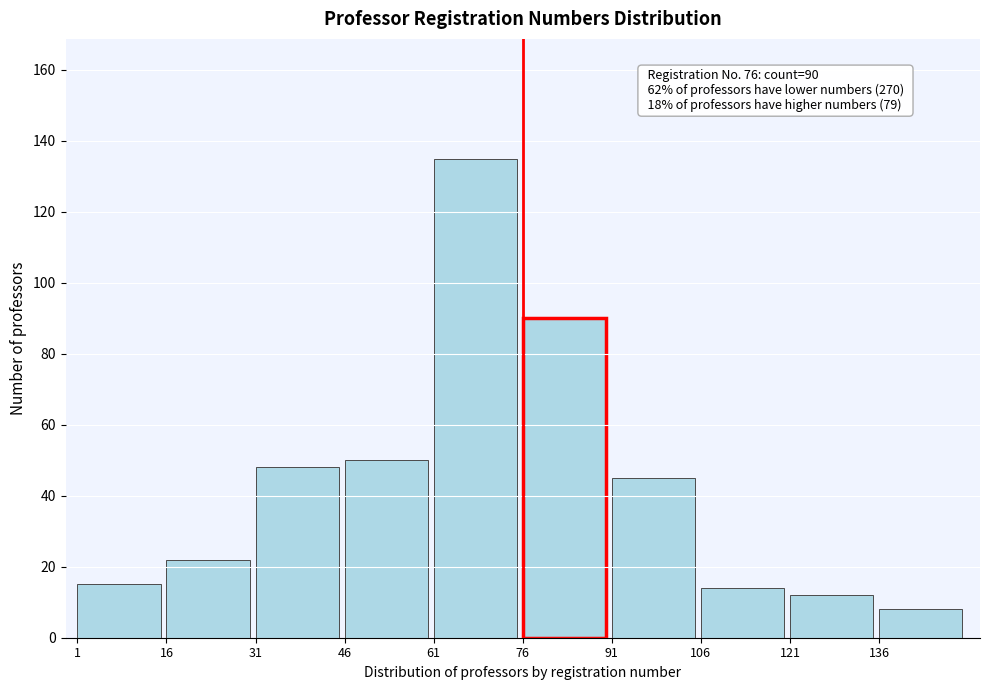

Reading left to right, extract all data points from this chart.

15	22	48	50	135	90	45	14	12	8